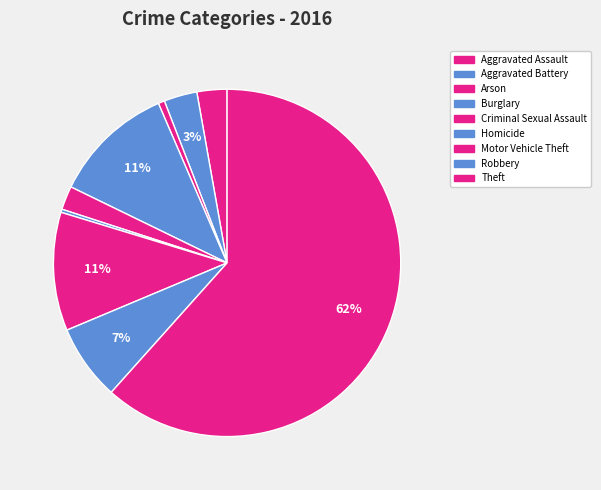

What is the change in value from Aggravated Assault to Homicide?

-17